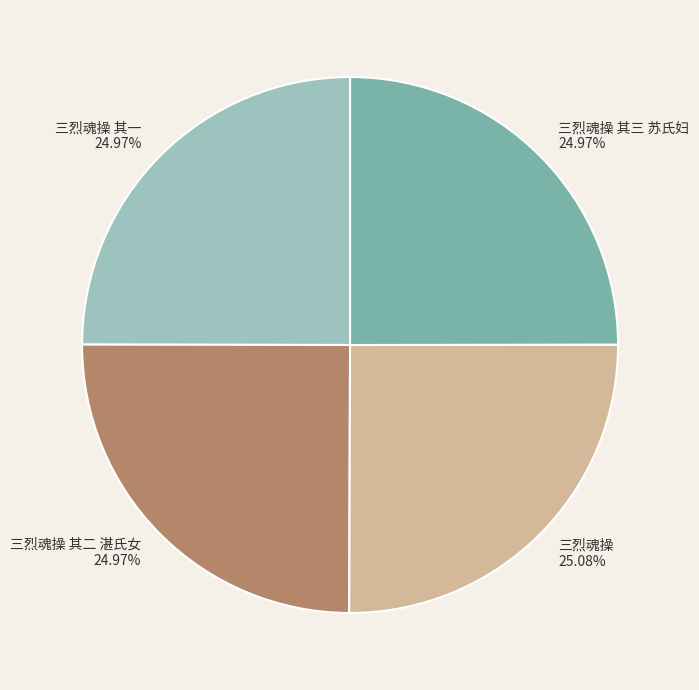

The 三烈魂操 slice represents 25% of the pie. True or false?

True